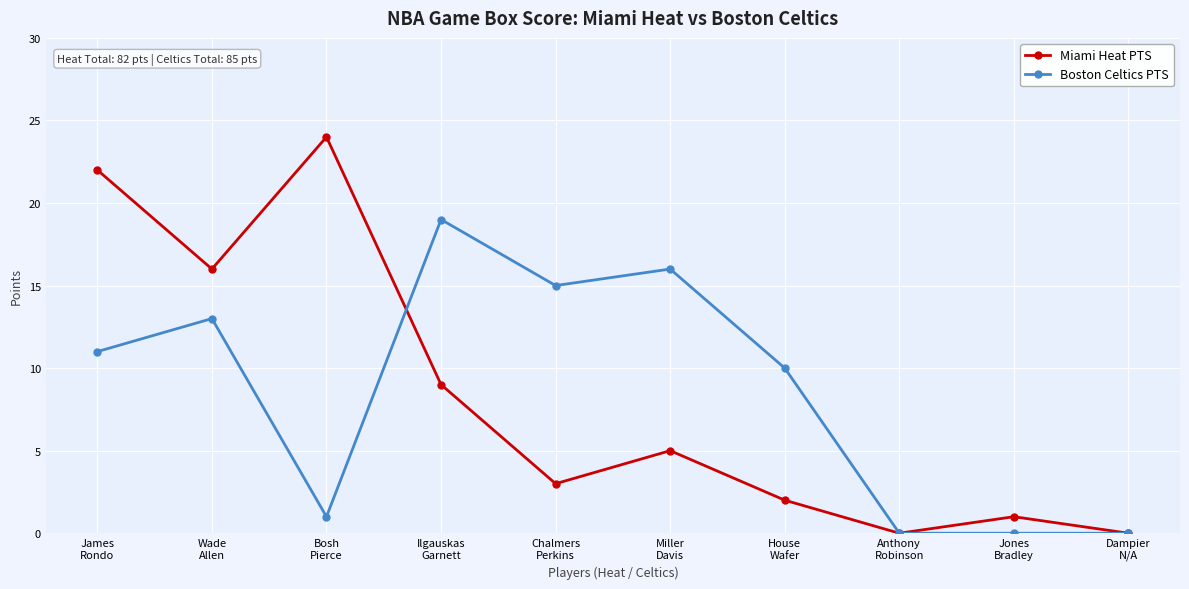

What is the label of the 8th point from the left?

Anthony
Robinson